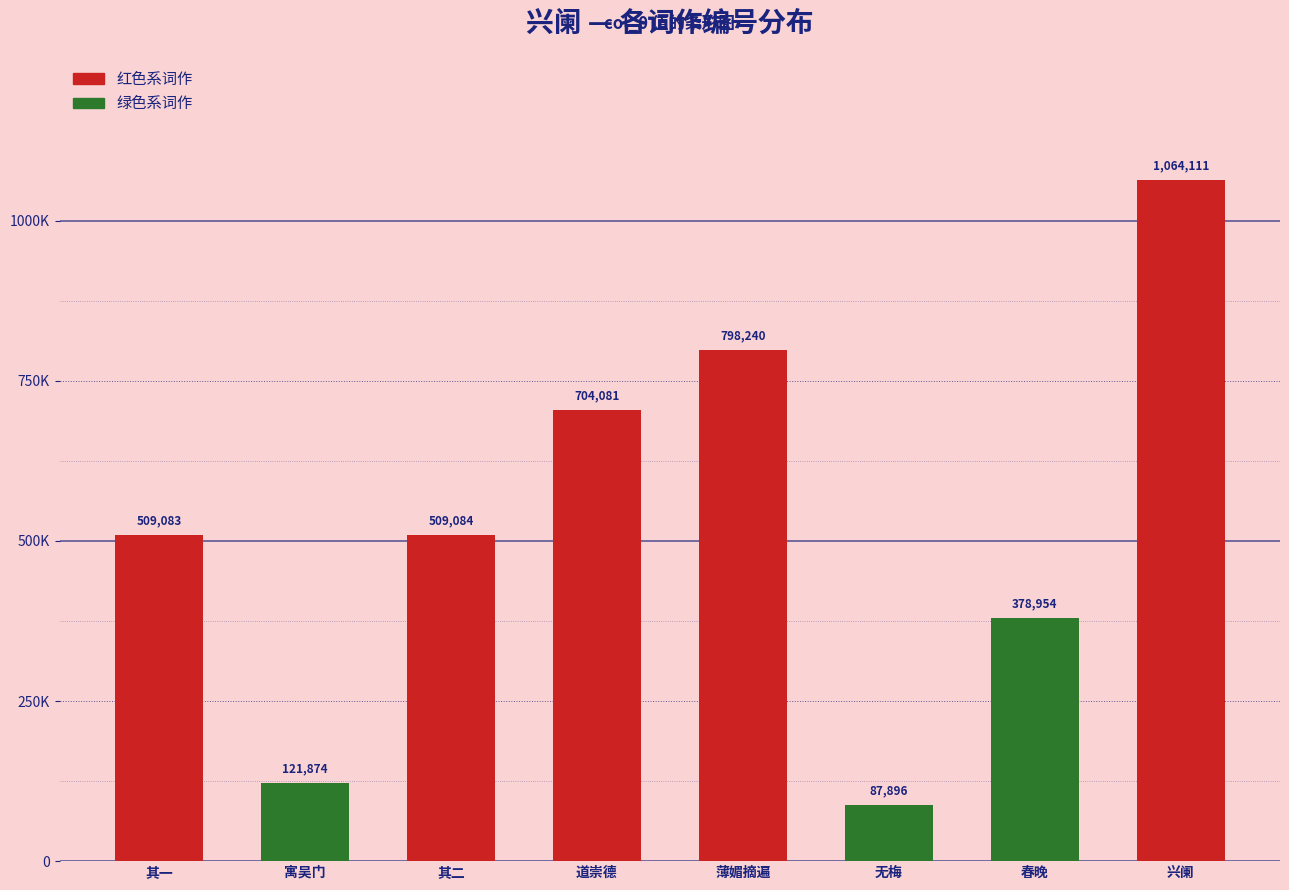

Are the bars horizontal?

No